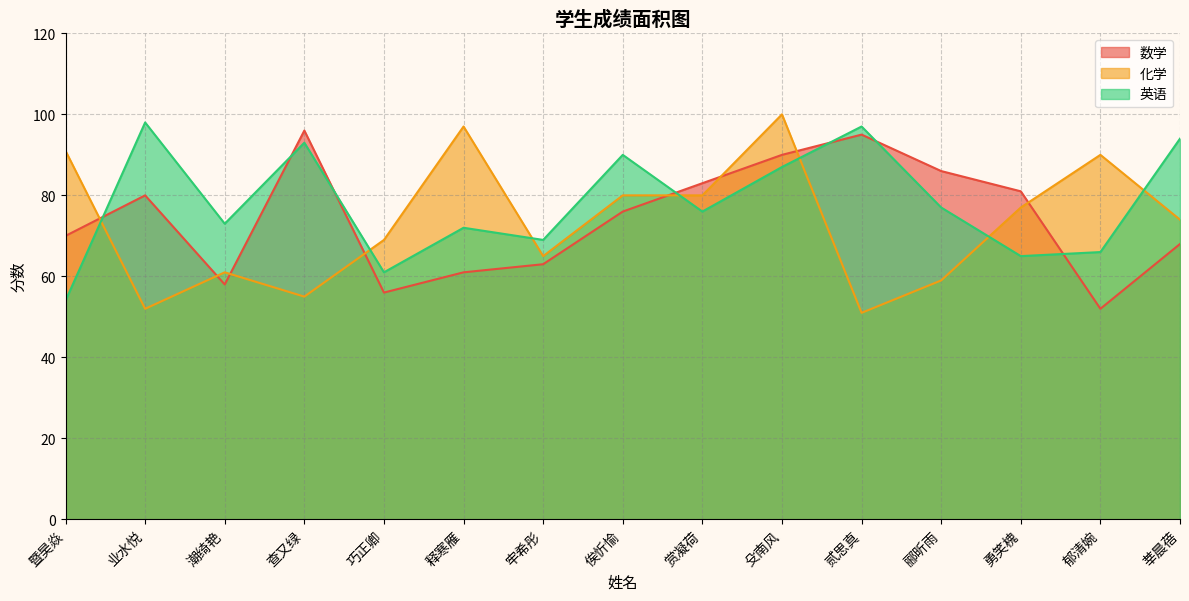

How many lines are shown in the chart?

3